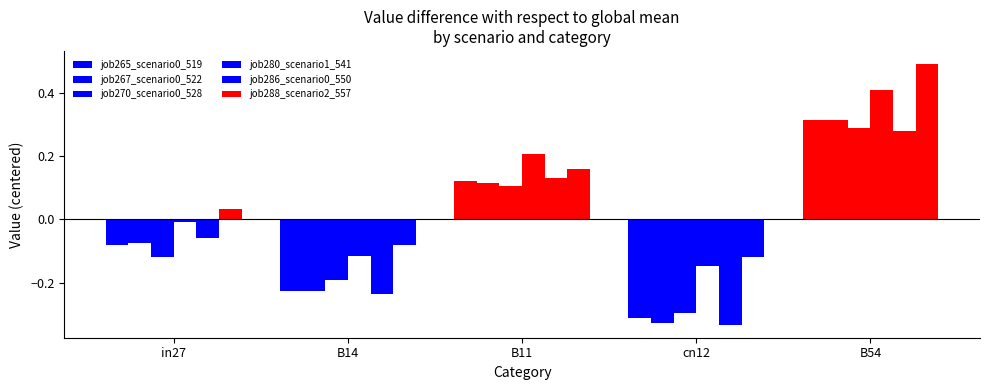

Are the bars horizontal?

No